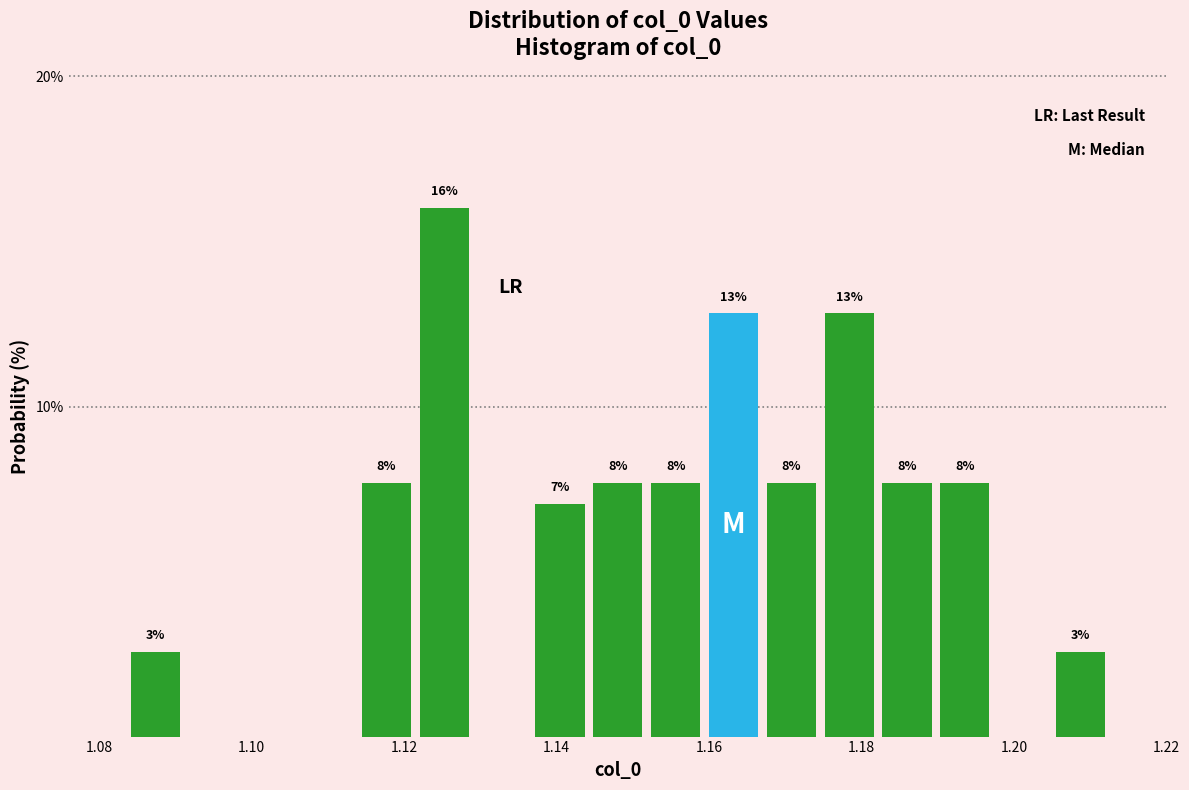

Around what value on the x-axis is the tallest bar? Give the approximate position of its centre, as read against the axis.

1.126